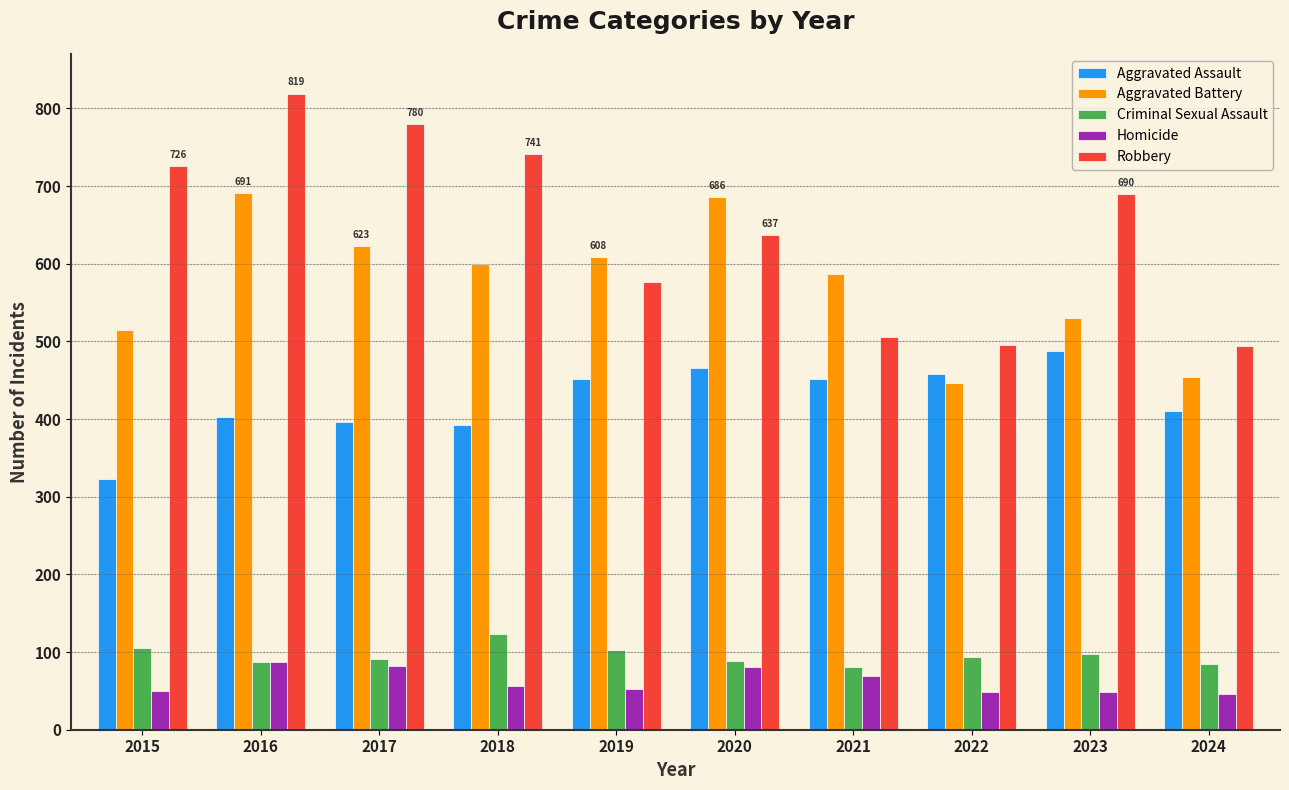

Is the value of Criminal Sexual Assault at 2017 greater than the value of Aggravated Battery at 2016?

No